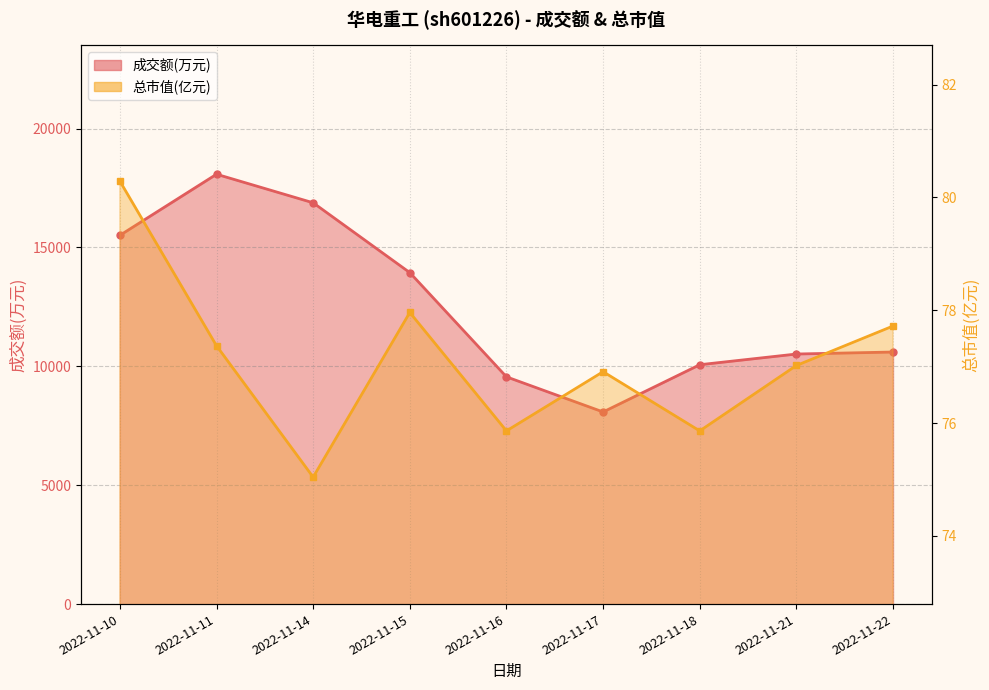

Reading right to left, list all the values displayed in this chart.

成交额(万元): 10602.0	10518.0	10068.0	8081.0	9558.0	13942.0	16879.0	18080.0	15510.0
总市值(亿元): 77.7	77.0	75.9	76.9	75.9	78.0	75.0	77.4	80.3